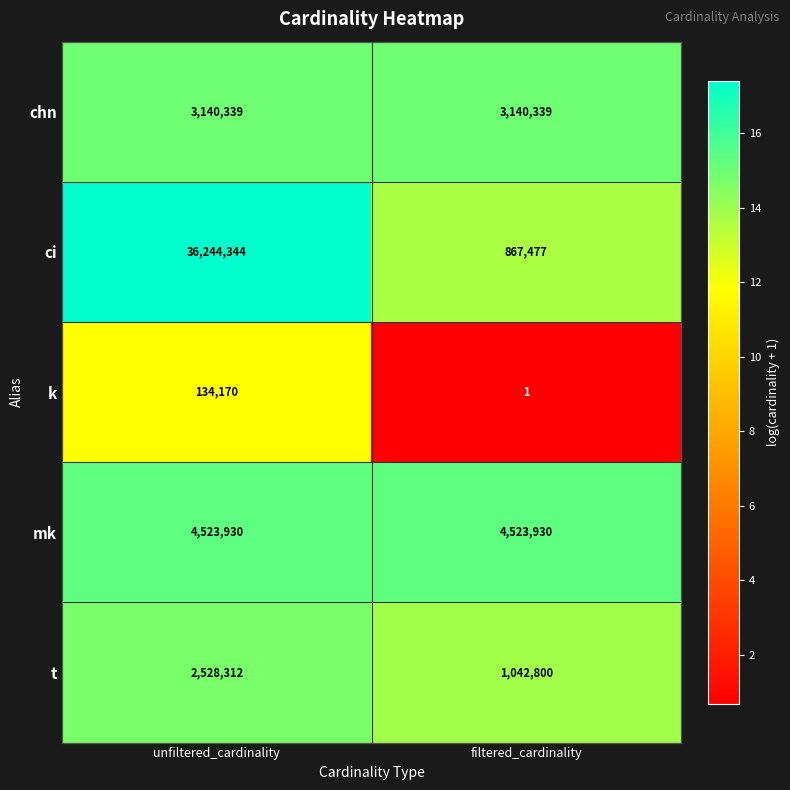

What is the greatest value displayed?

36244344